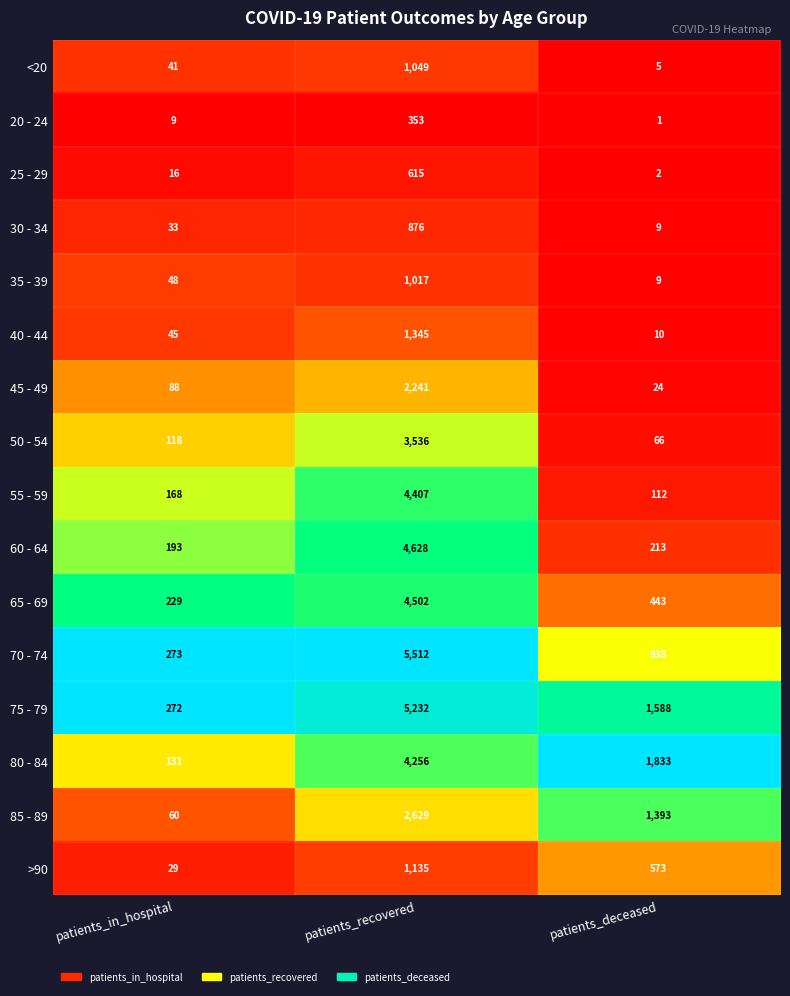

The 70 - 74 series shows 5512 at patients_recovered. True or false?

True